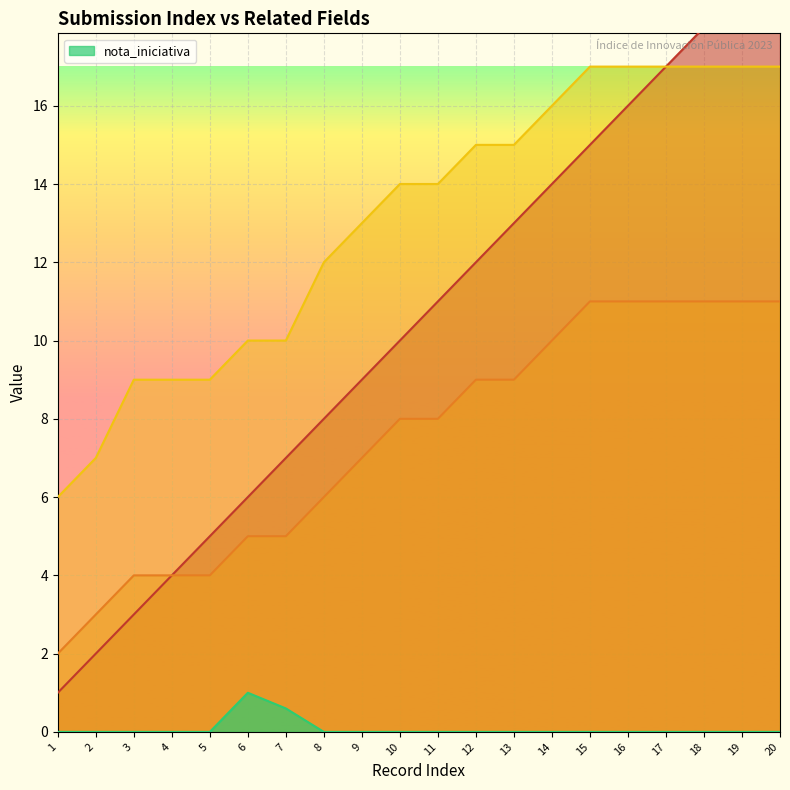

True or false: _submission__id has more than 1 points higher than both neighbors.

False